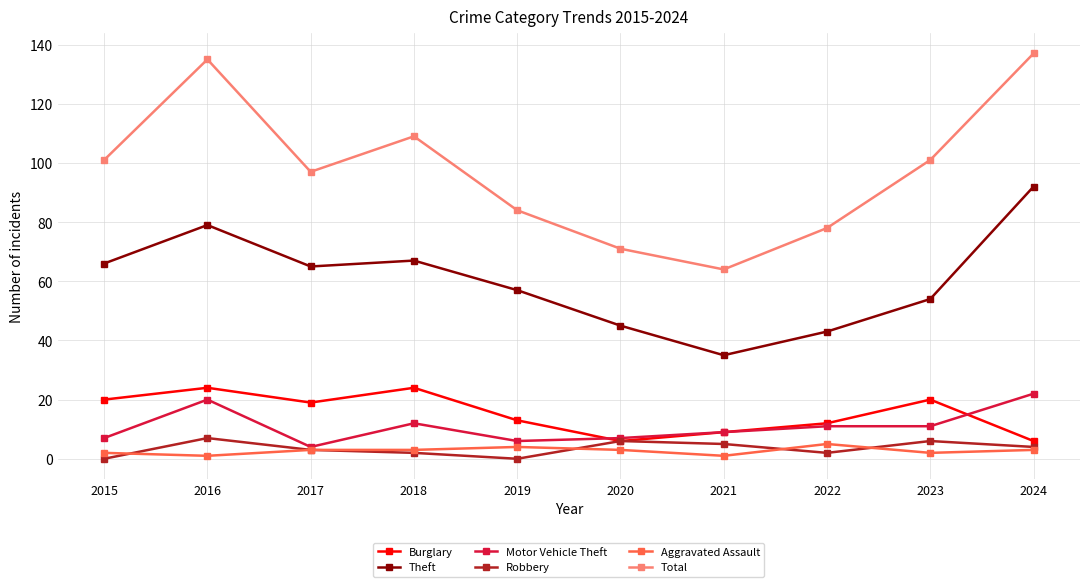

What is the value of the Motor Vehicle Theft point at the 5th from the left?

6